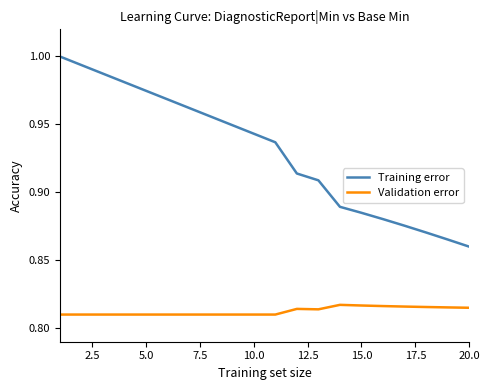

True or false: Validation error and Training error intersect in this chart.

False